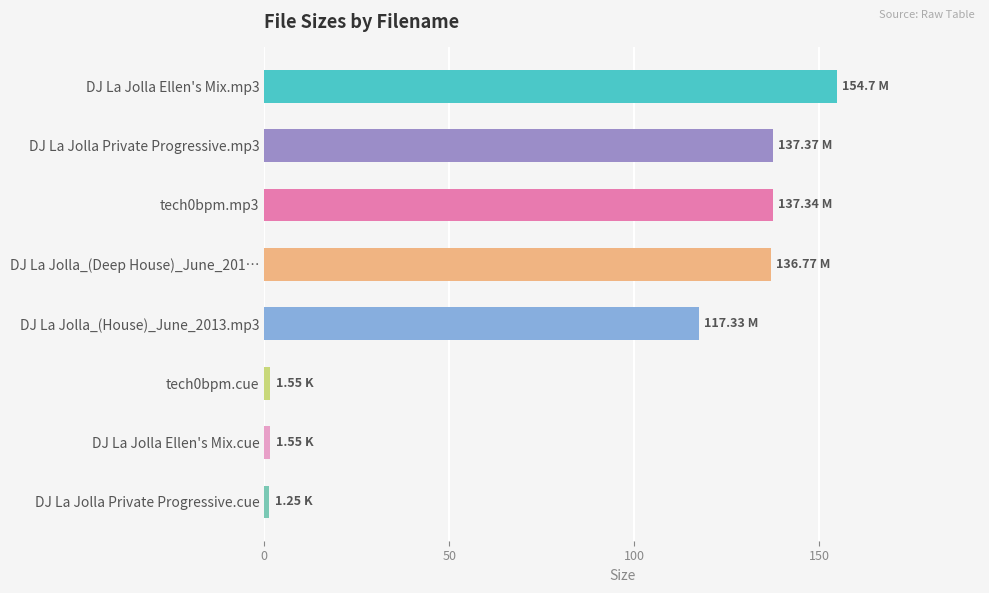

What is the label of the 1st bar from the bottom?

DJ La Jolla Private Progressive.cue